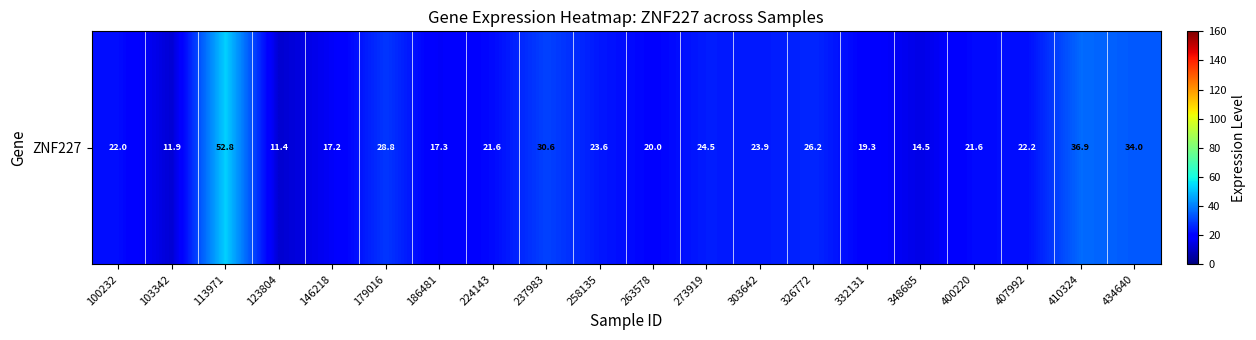

Between 326772 and 100232, which is larger?

326772